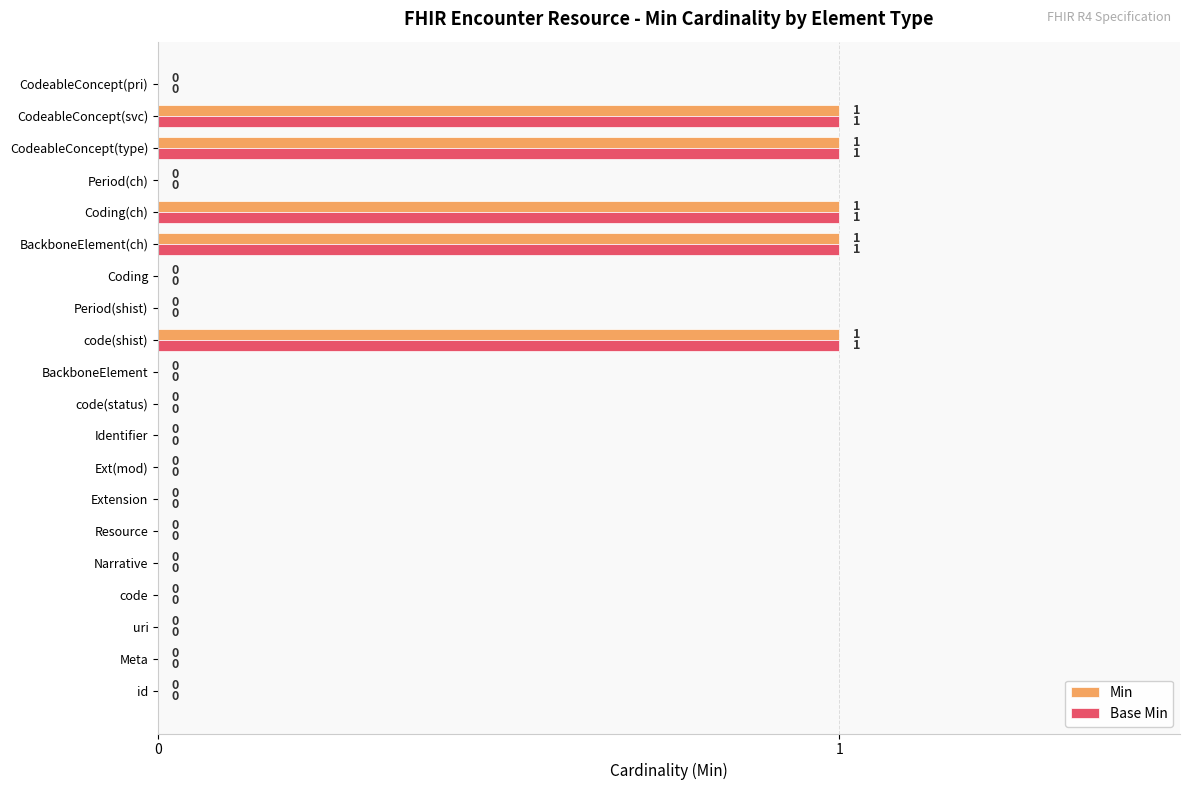

Is it true that Min equals 1 at Extension?

False